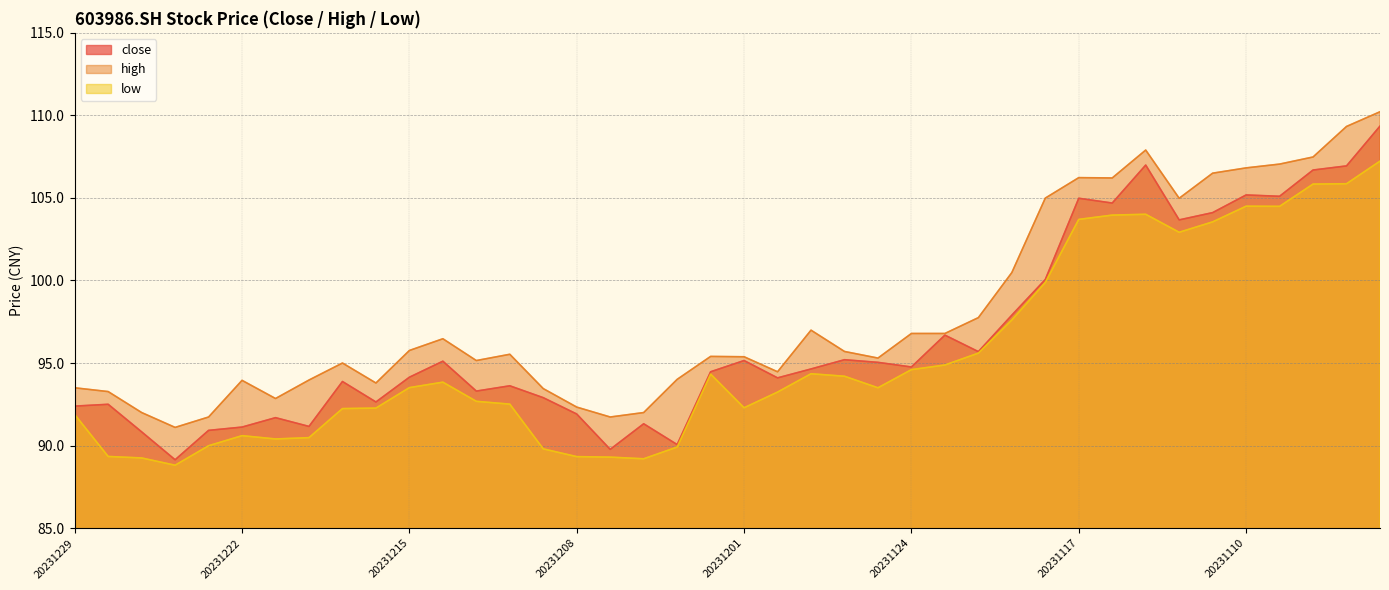

Is it true that high equals 124.1 at 20231207?

False